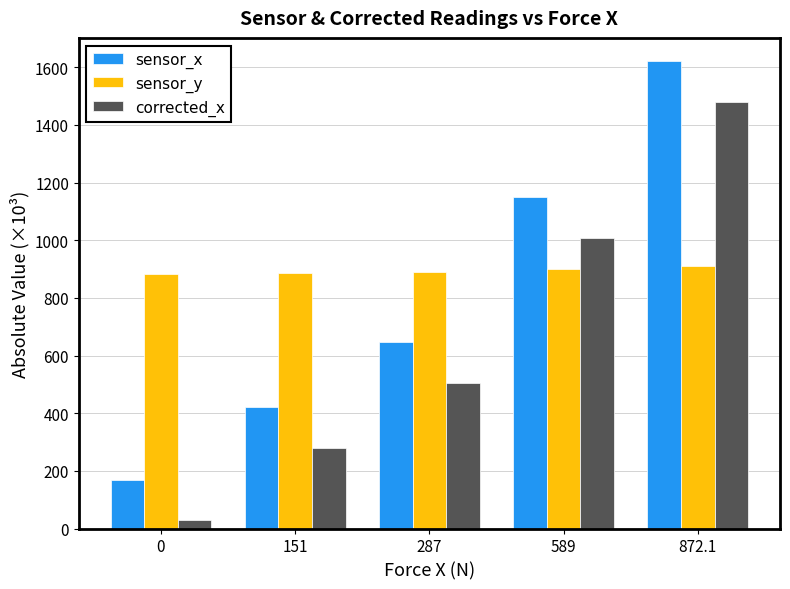

List the series in order of their overall mean, highest first.

sensor_y, sensor_x, corrected_x